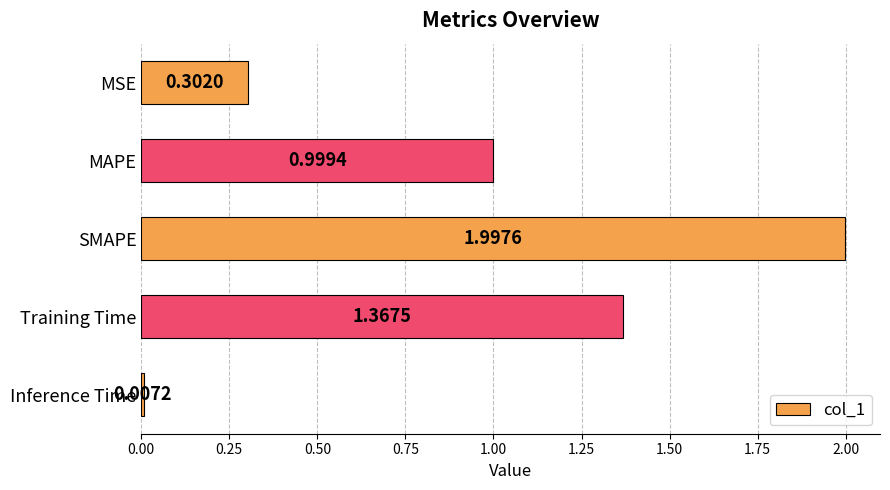

What is the sum of all values?

4.7